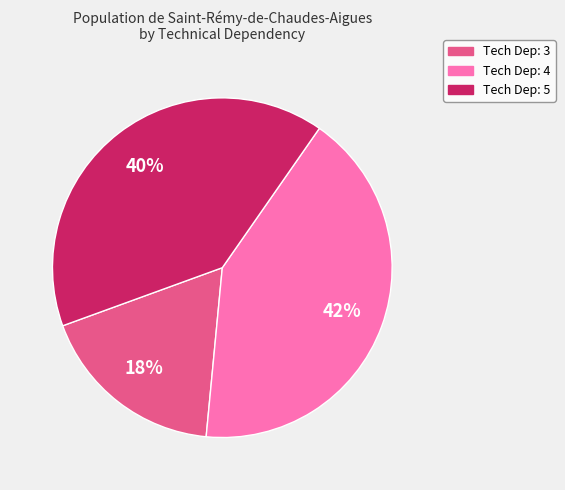

Does any single category account for the majority?

No